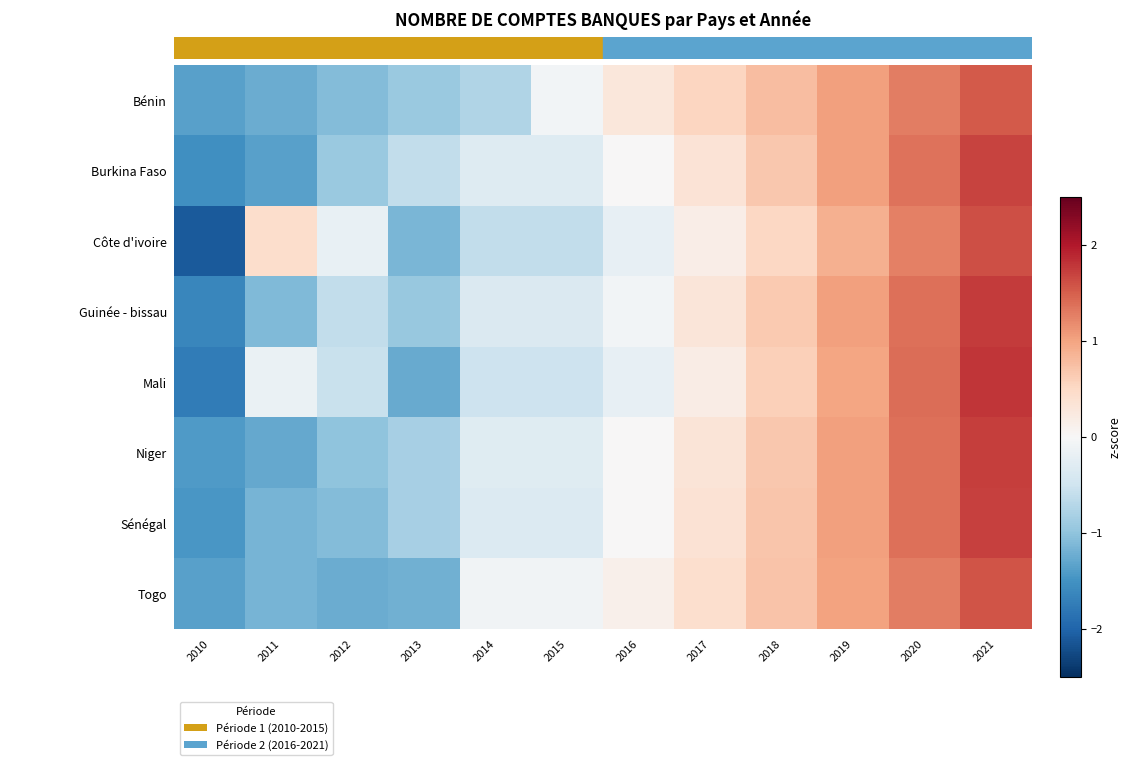

How many series are shown in this chart?

8